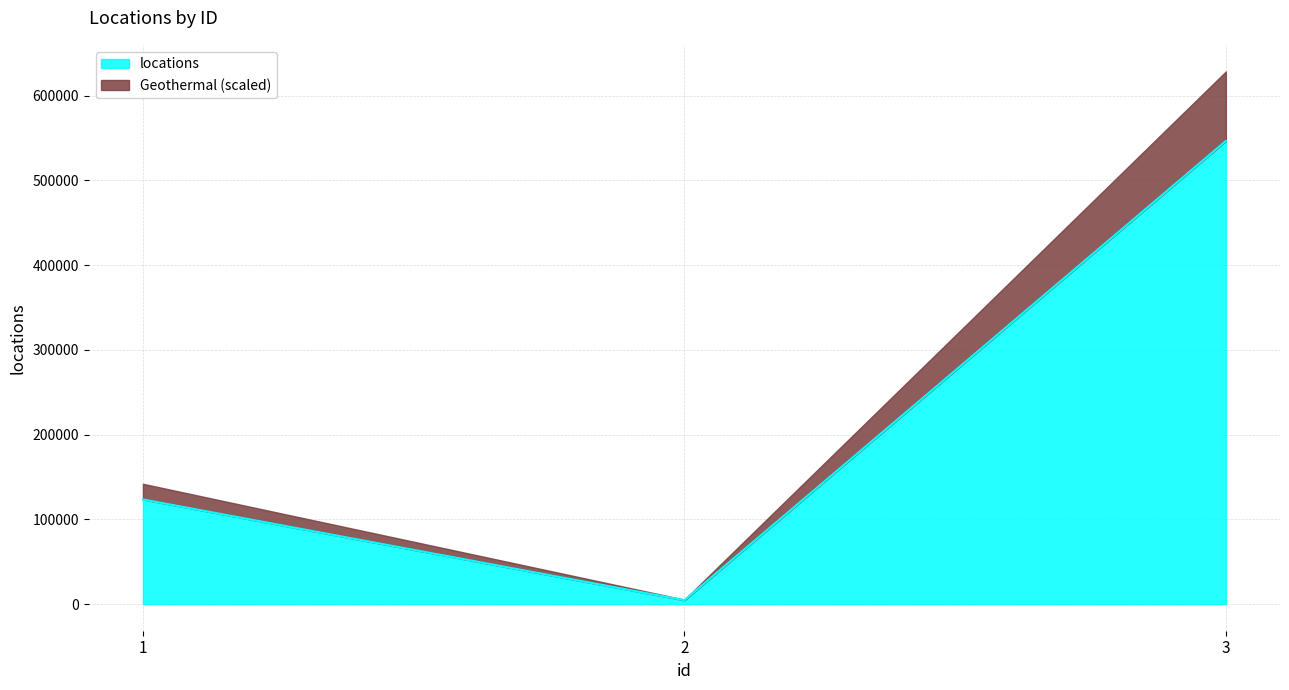

Does the chart have visible grid lines?

Yes